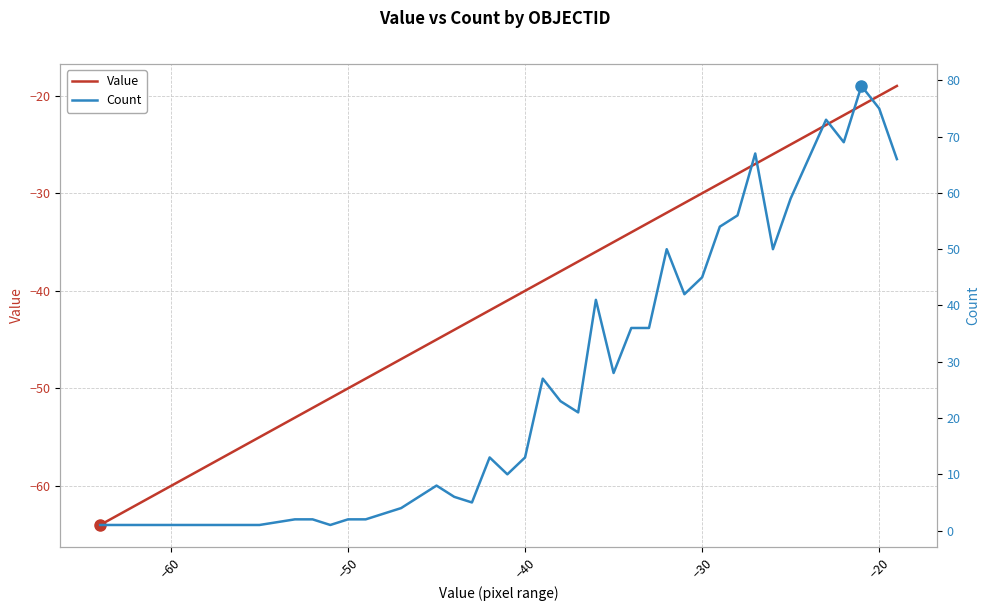

What are all the series names shown in the legend?

Value, Count